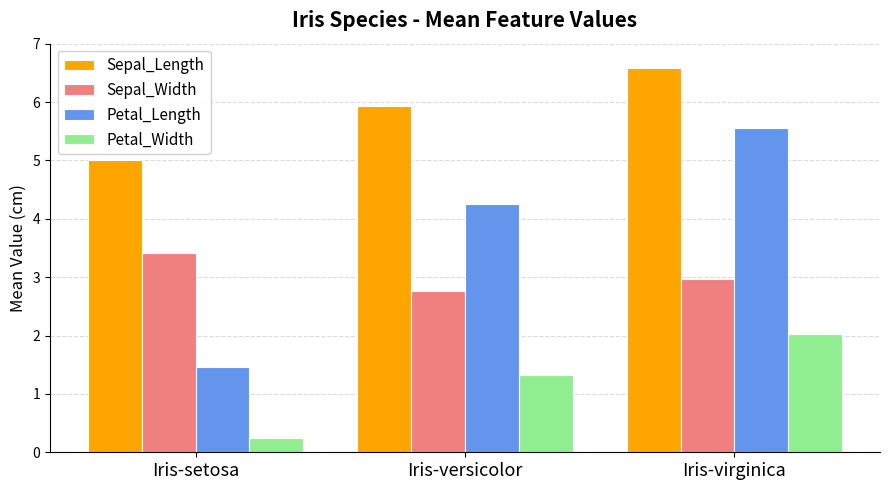

Reading right to left, extract all data points from this chart.

Sepal_Length: 6.6	5.9	5.0
Sepal_Width: 3.0	2.8	3.4
Petal_Length: 5.6	4.3	1.5
Petal_Width: 2.0	1.3	0.2